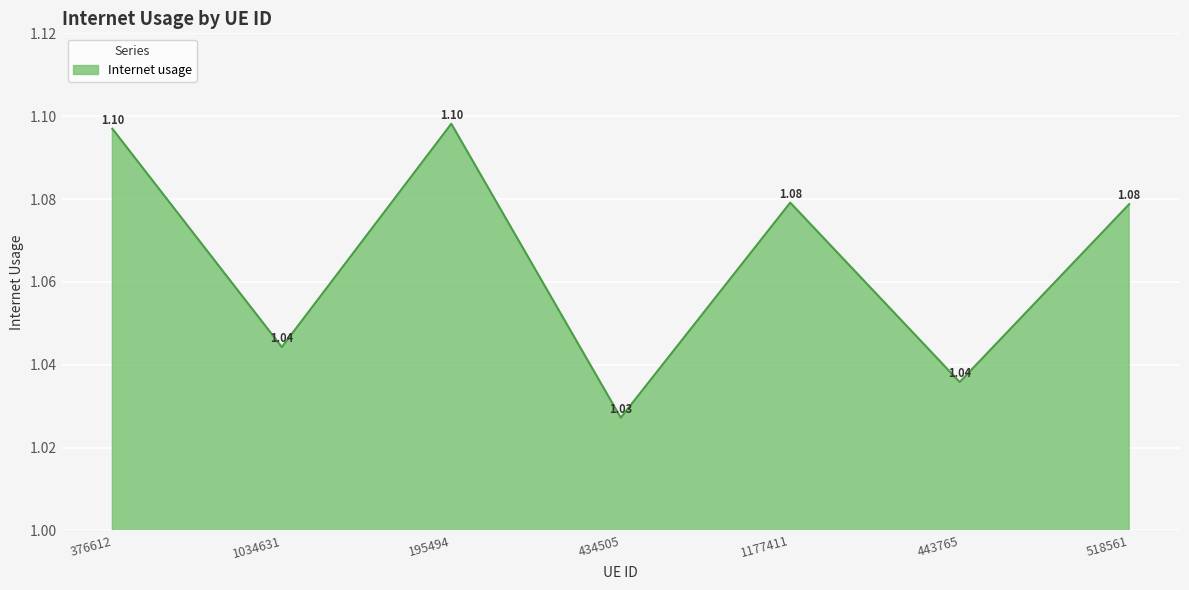

At which category does the data reach its first local valley?

1034631